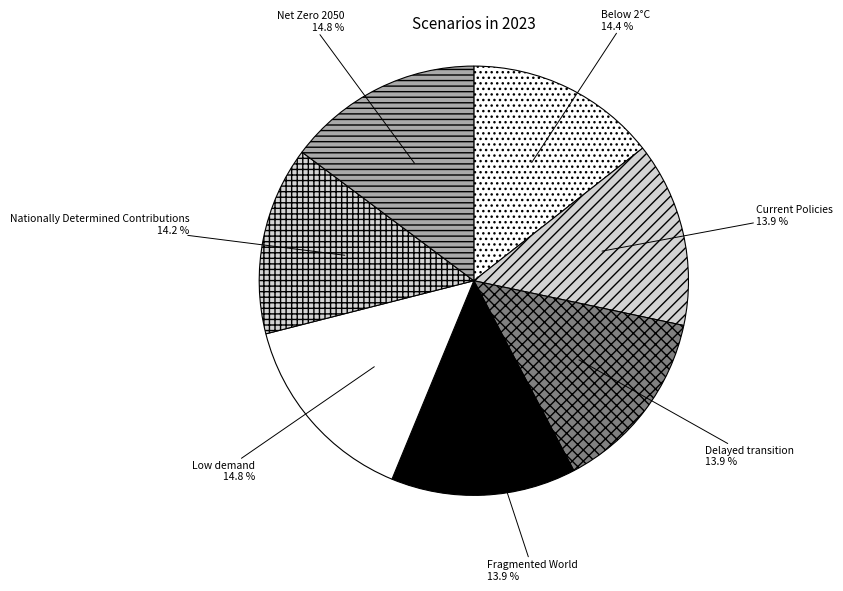

Does Fragmented World account for over 50% of the chart?

No